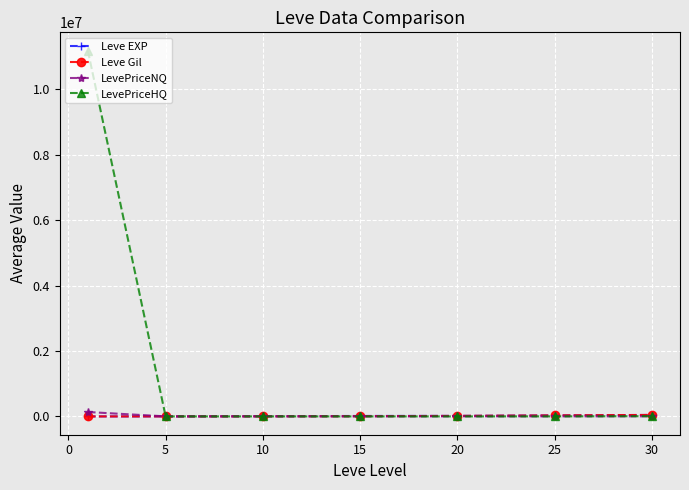

Which series has the largest range (max minus min)?

LevePriceHQ